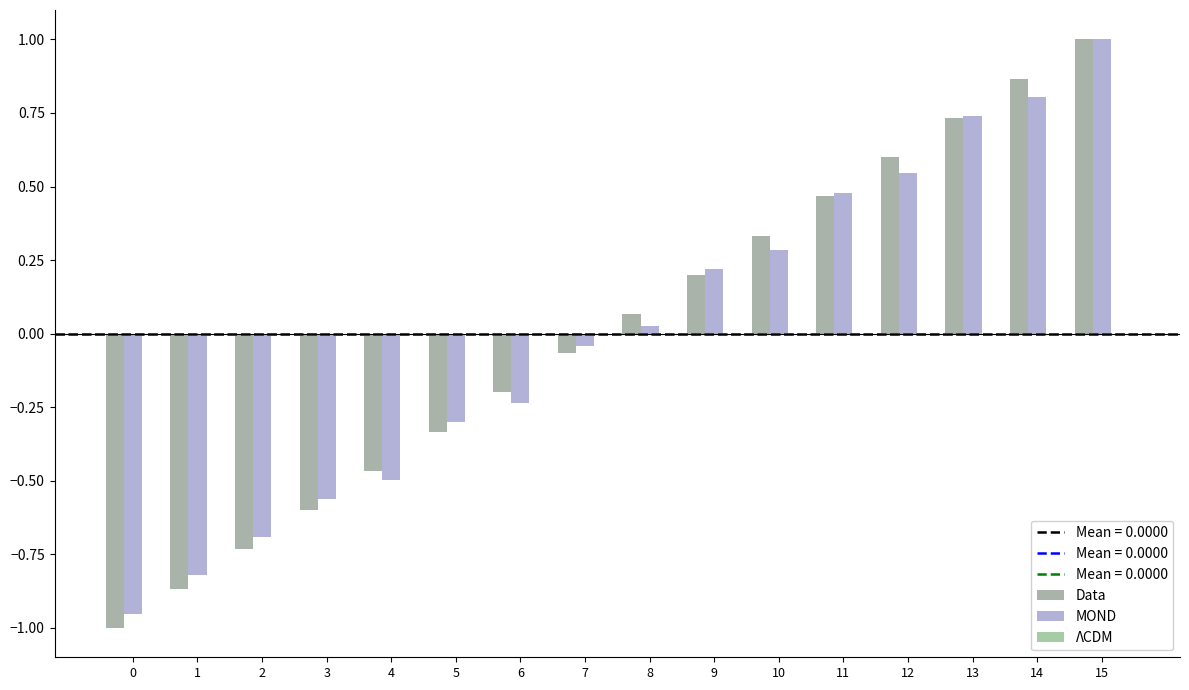

Is it true that MOND equals 0.3 at 14?

False